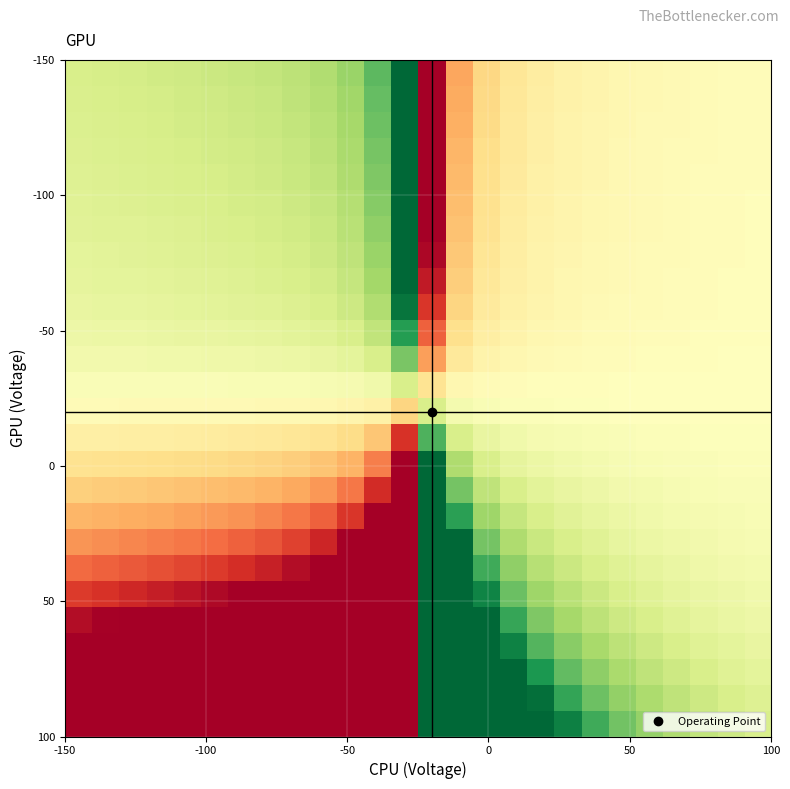

Count the number of categories in the chart.

26